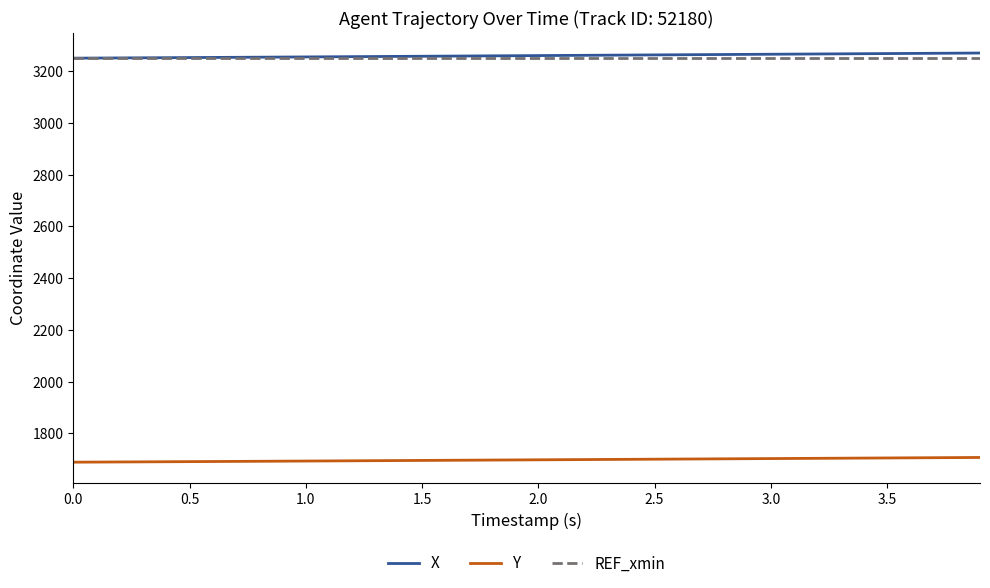

True or false: X and Y cross at least once.

False